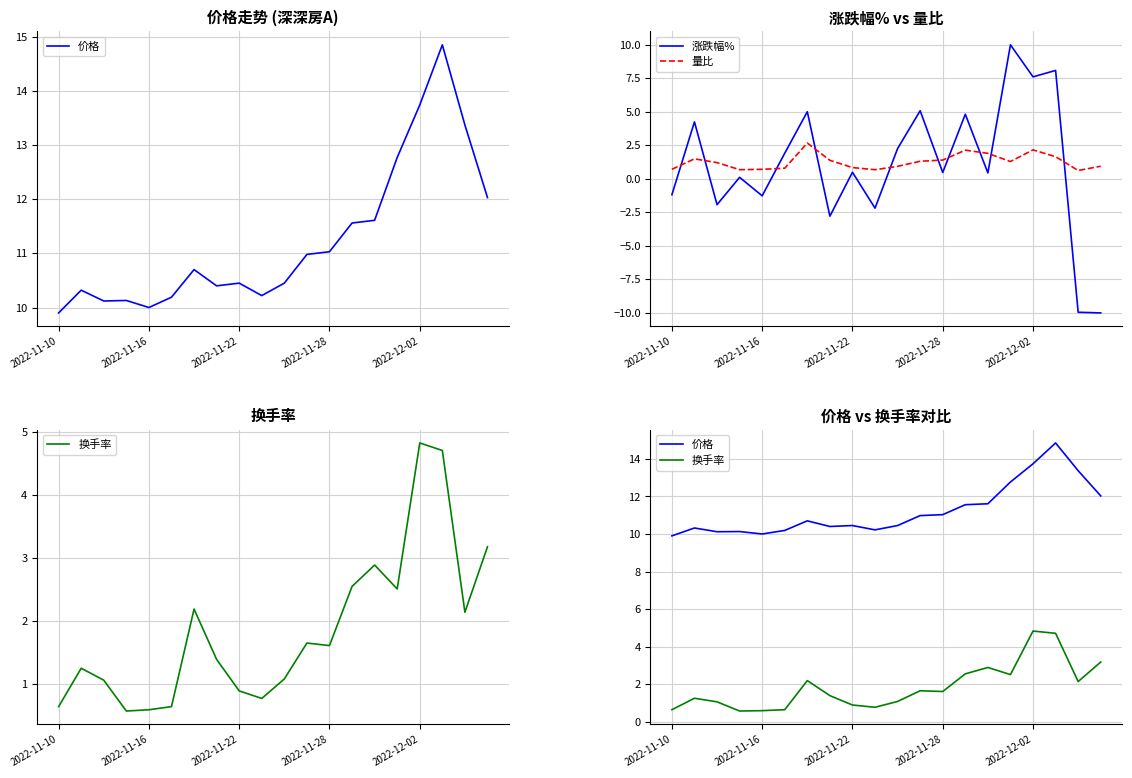

What is the minimum value shown in the chart?

-10.0